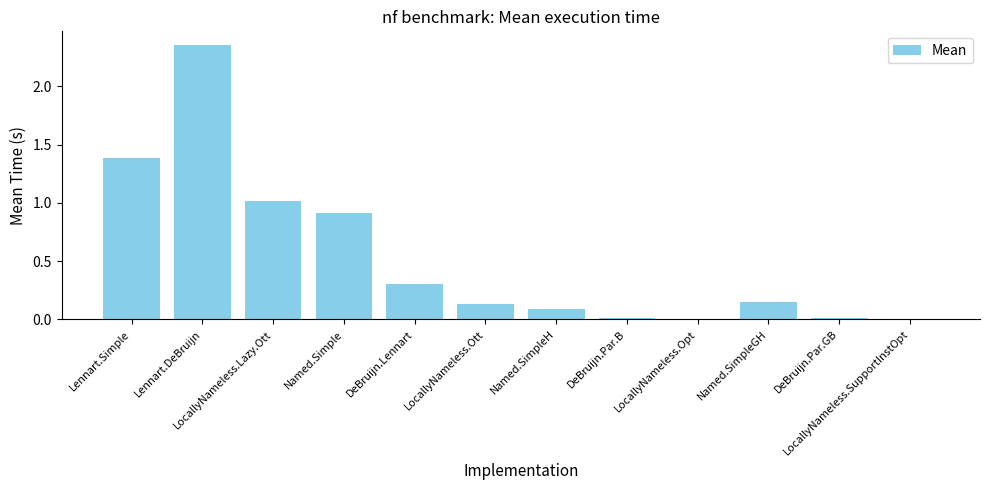

The value at Lennart.DeBruijn is 0.9. True or false?

False